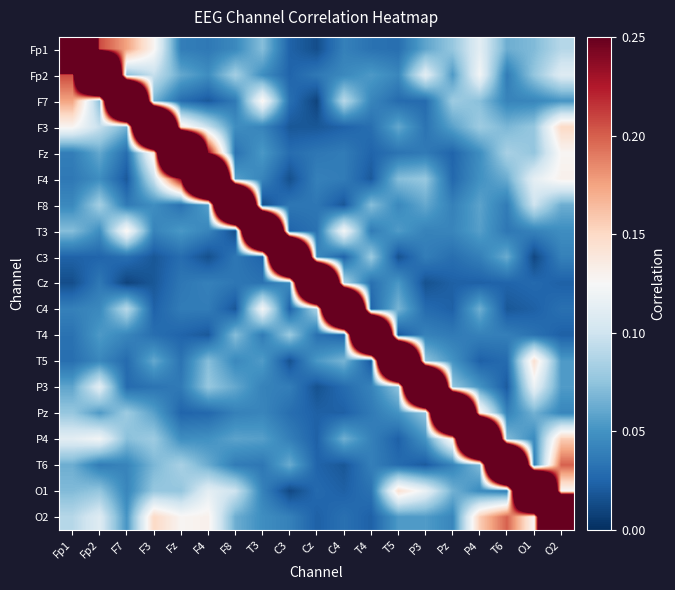

At F7, list the series in order from smallest to largest.

Cz, F4, T5, P3, Fz, C3, F8, T6, T4, O1, O2, F3, P4, Fp2, Pz, C4, T3, Fp1, F7